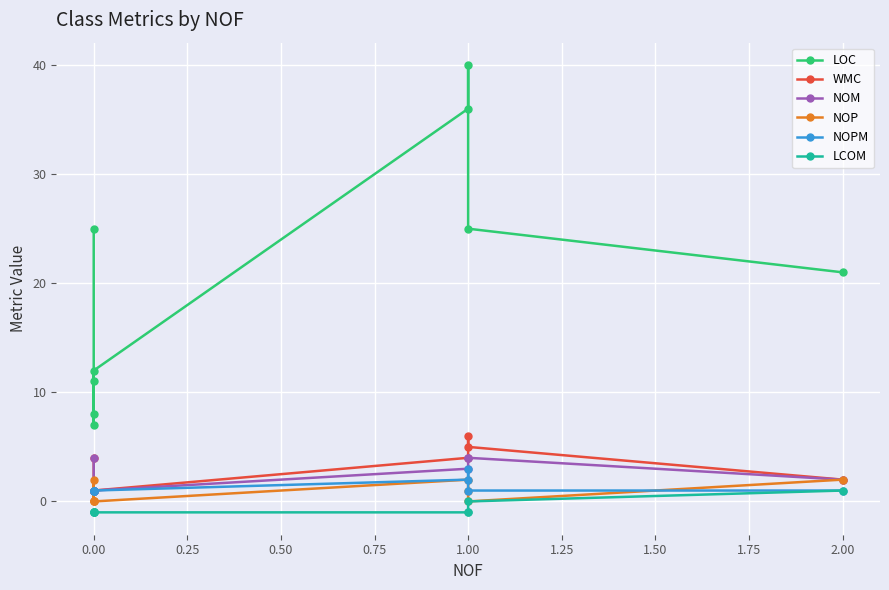

How many series are shown in this chart?

6